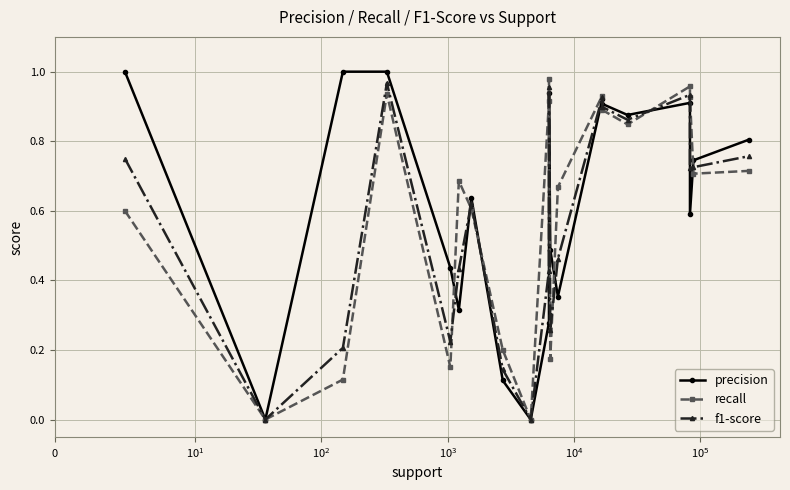

How many interior local valleys does the precision series have?

6